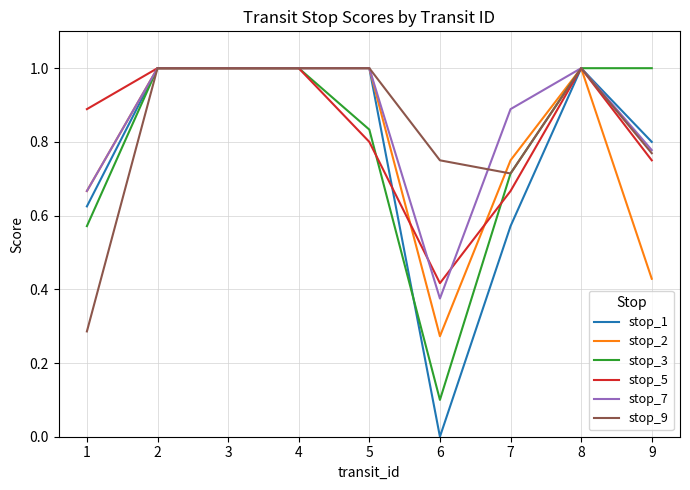

Which series has the largest range (max minus min)?

stop_1